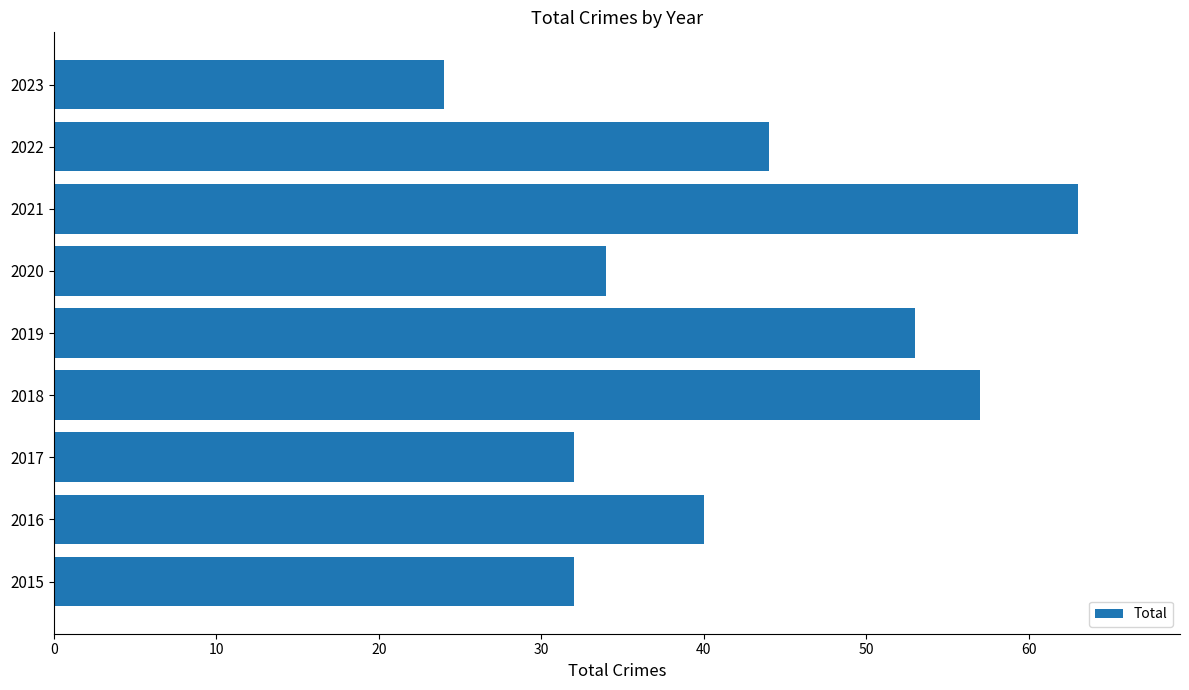

True or false: the data shows 32 at 2017.

True